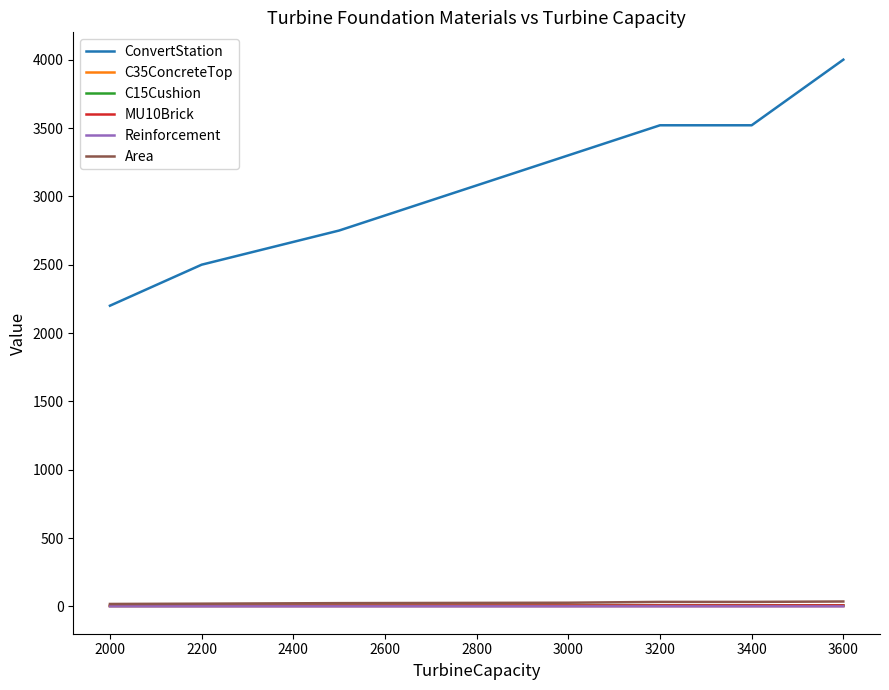

True or false: Area and ConvertStation intersect in this chart.

False